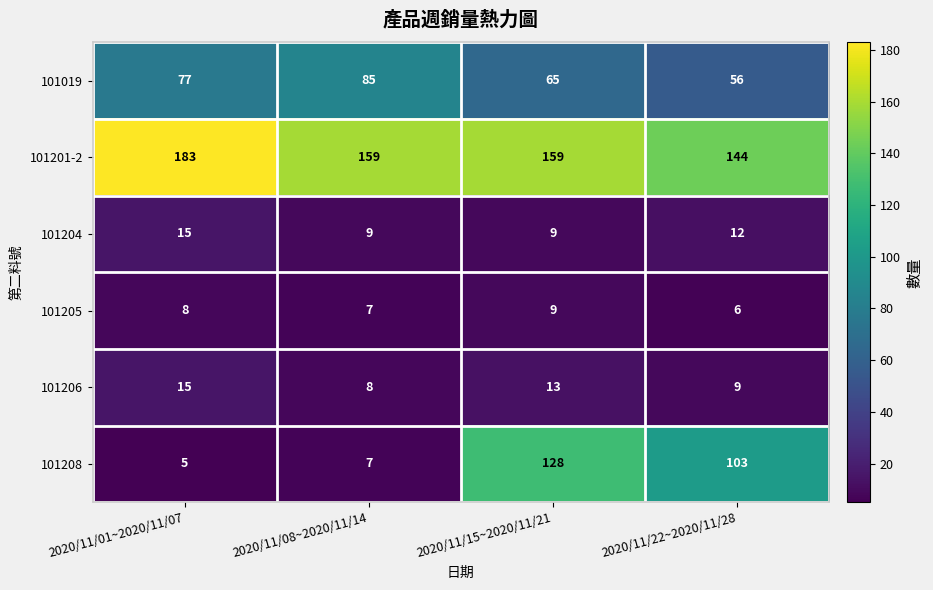

Read the 101201-2 value at 2020/11/08~2020/11/14, to the nearest 5.

160